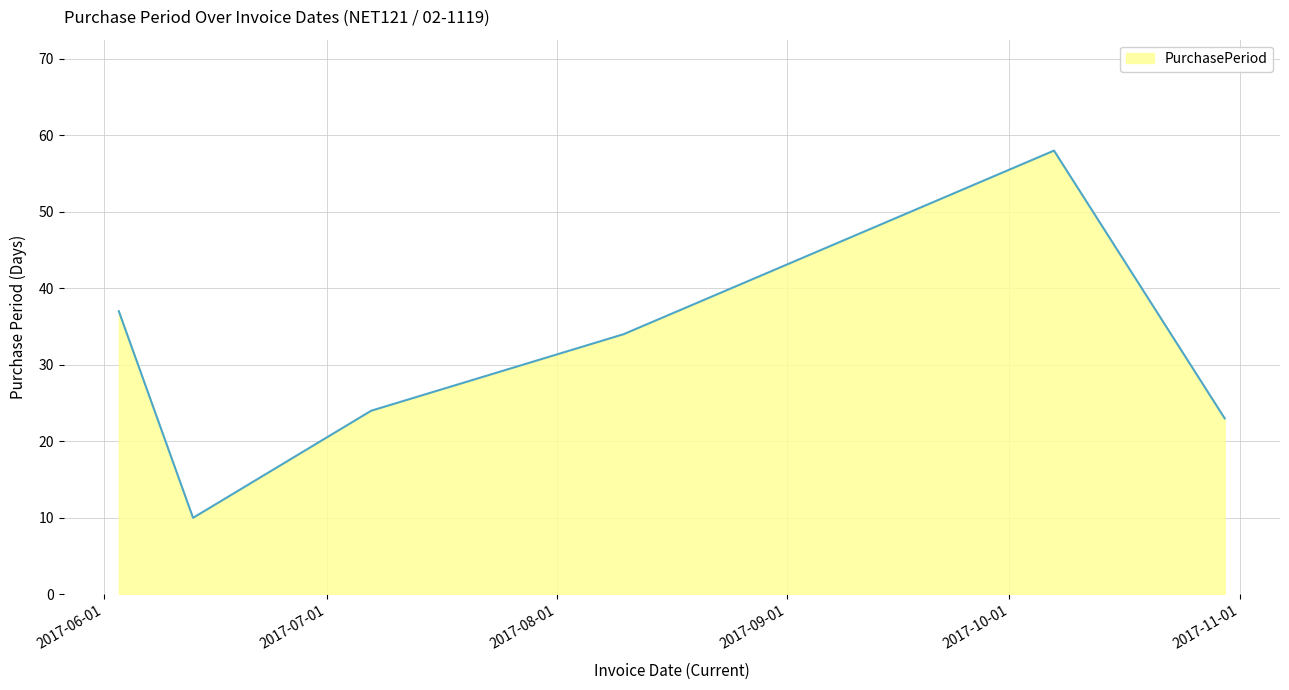

How many interior local valleys (lower than both neighbors) does the data have?

1